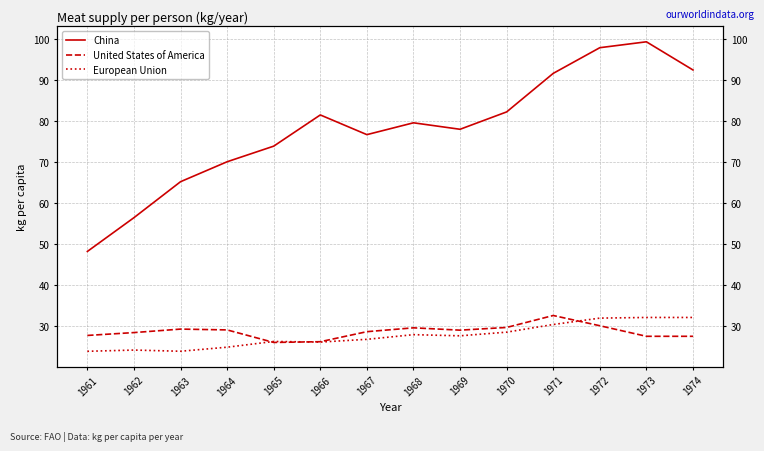

Count the number of categories in the chart.

14